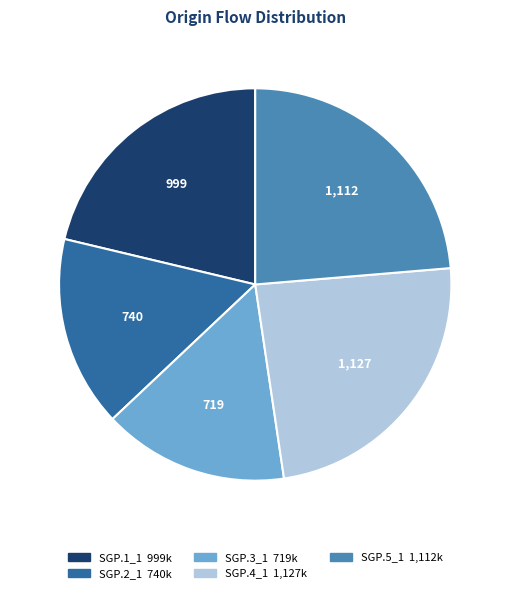

True or false: SGP.2_1 accounts for 10% of the total.

False